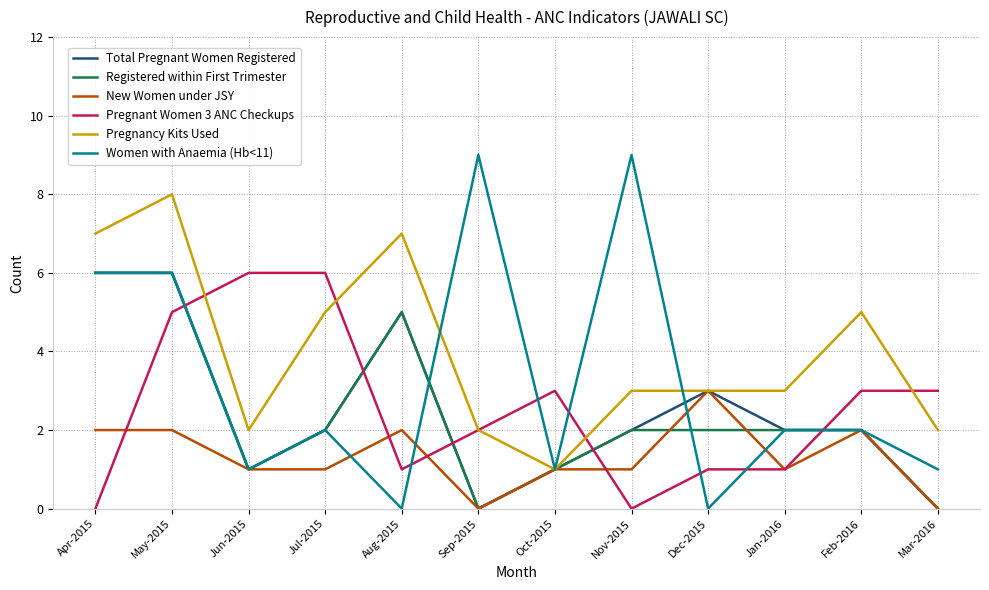

Which series ends up on top after the final intersection of Pregnant Women 3 ANC Checkups and Pregnancy Kits Used?

Pregnant Women 3 ANC Checkups